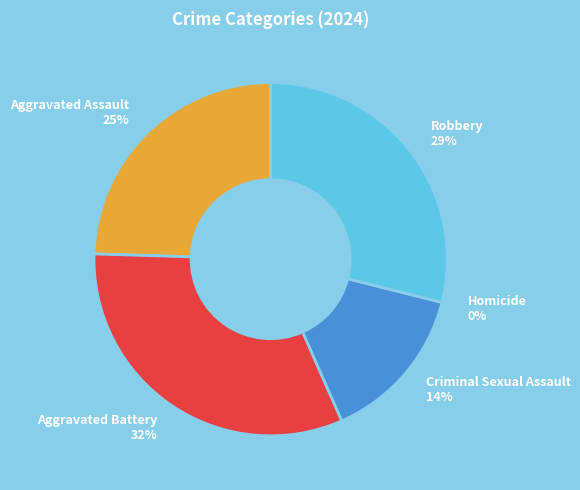

How much of the chart is everything except Criminal Sexual Assault?

85.5%